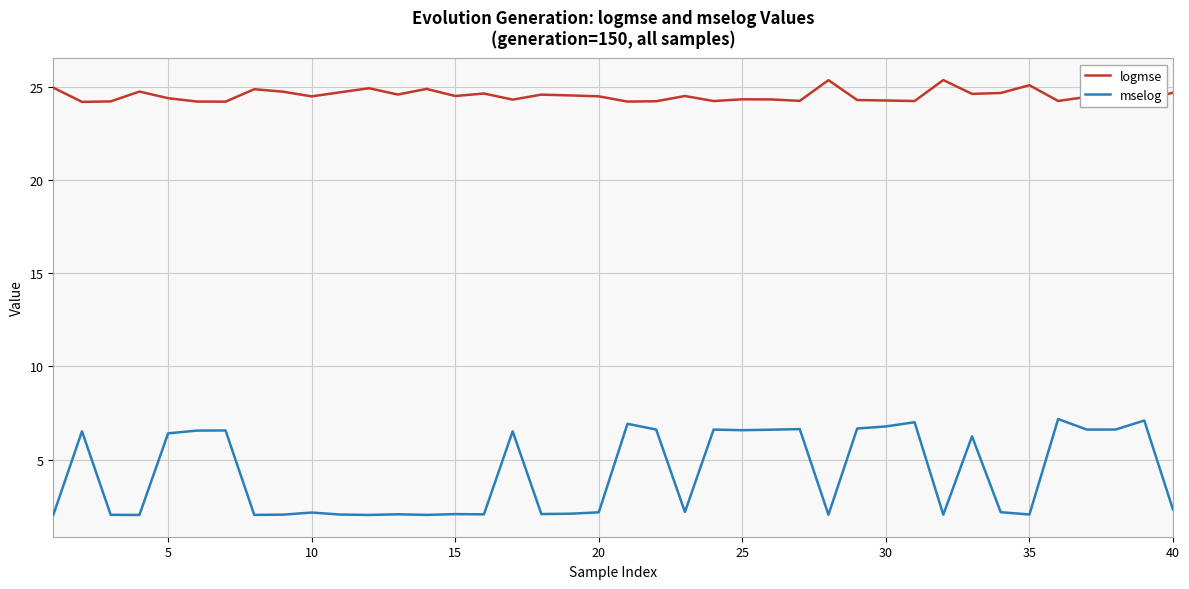

Which series has the largest range (max minus min)?

mselog